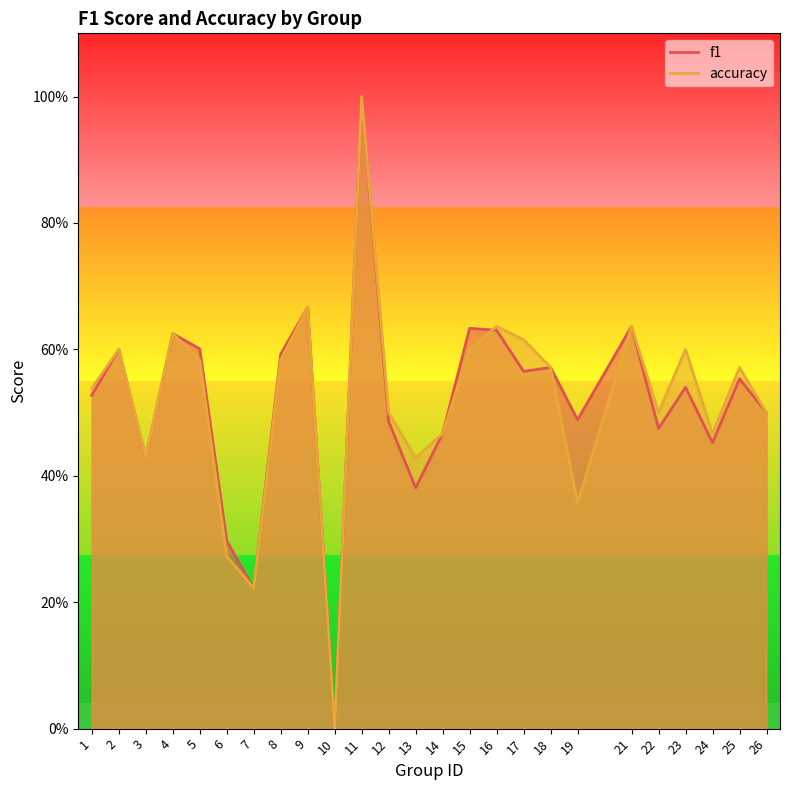

Where is the first local maximum for accuracy?

2